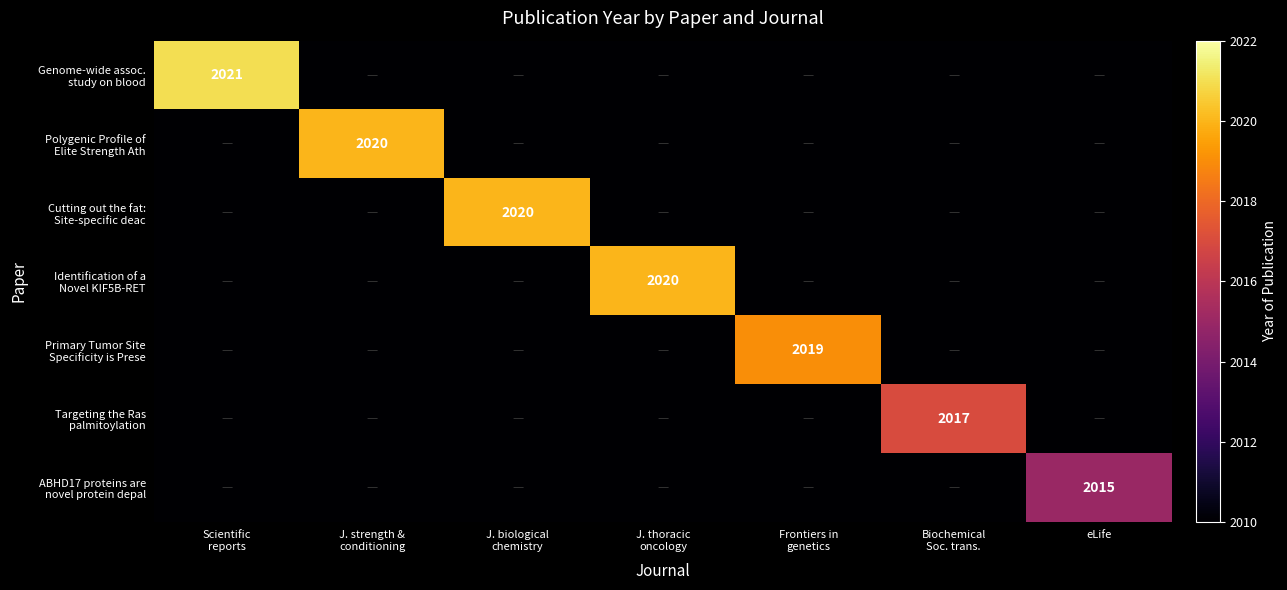

What is the total value across all series at Frontiers in
genetics?

2019